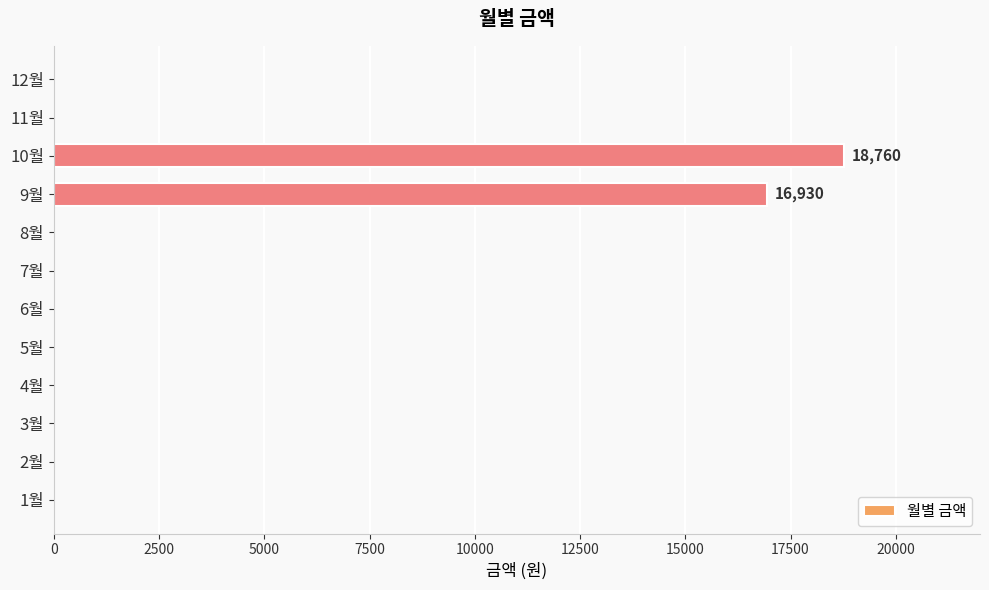

The value at 12월 is 7530. True or false?

False